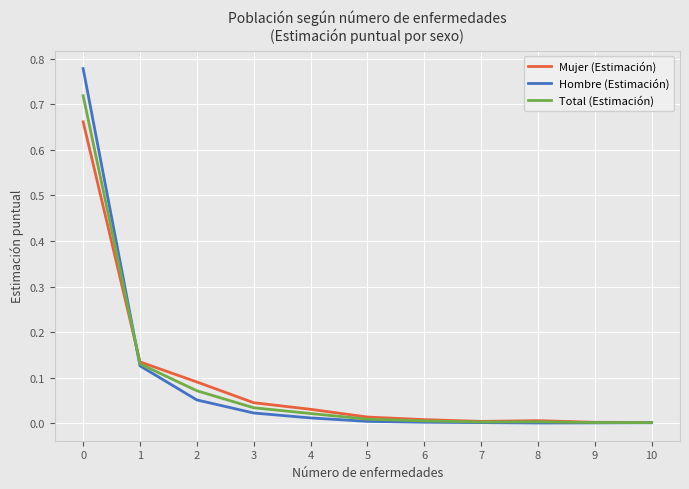

Is the value of Mujer (Estimación) at 7 greater than the value of Hombre (Estimación) at 3?

No